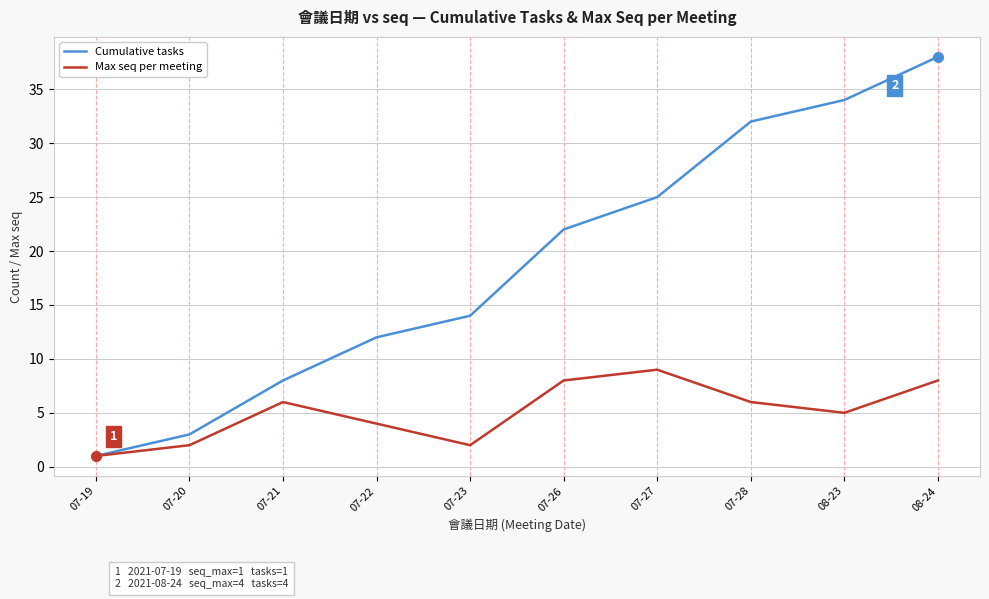

Is it true that Cumulative tasks equals 22 at 07-26?

True